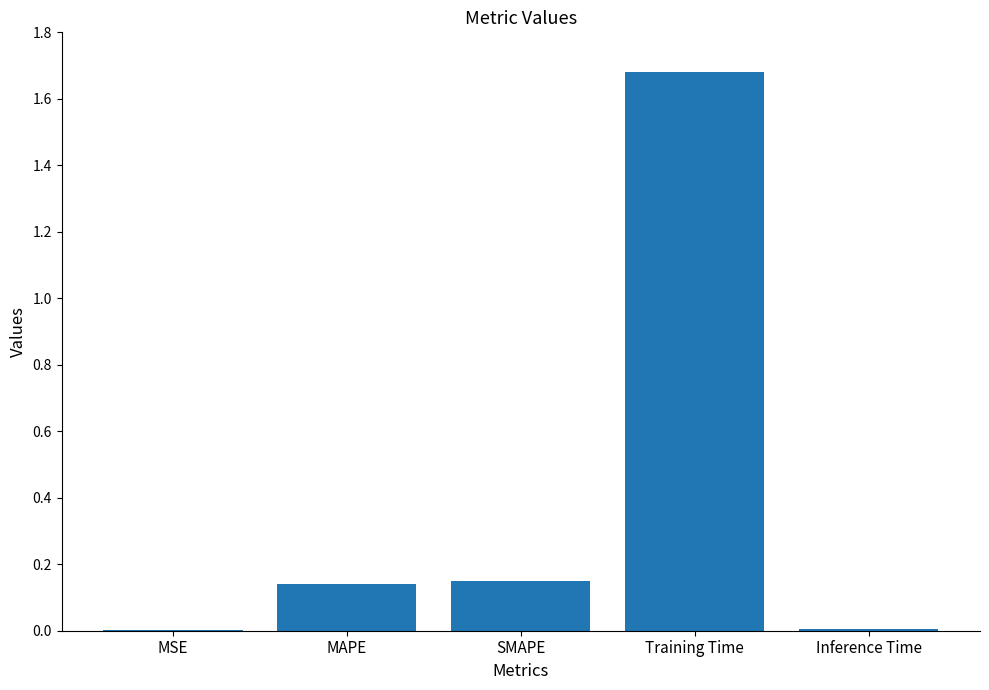

What is the difference between the values at Training Time and SMAPE?

1.5